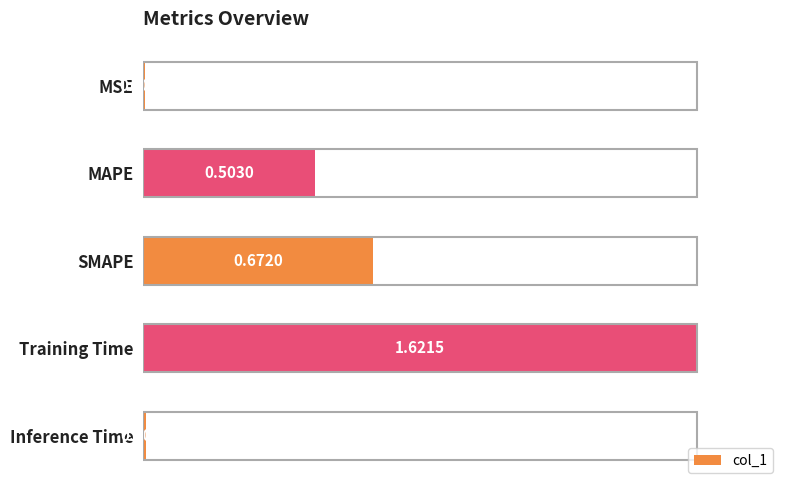

At which category does the chart reach its peak across all series?

Training Time